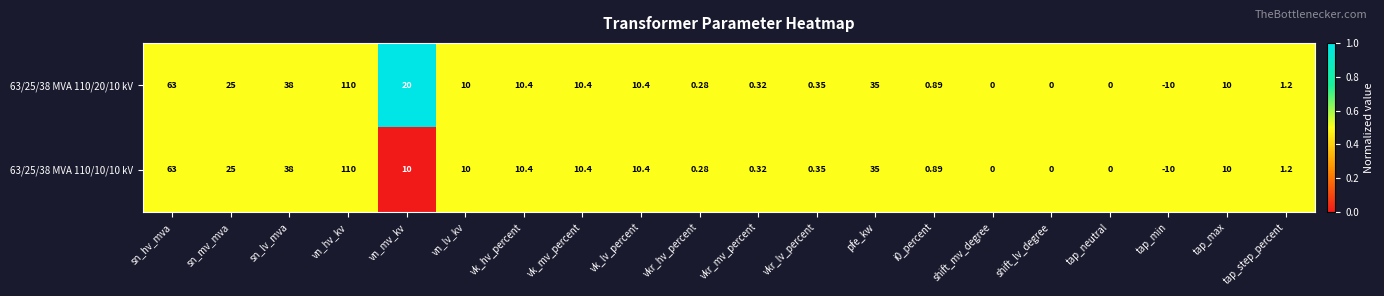

Where does the 63/25/38 MVA 110/10/10 kV series first go above 10?

sn_hv_mva